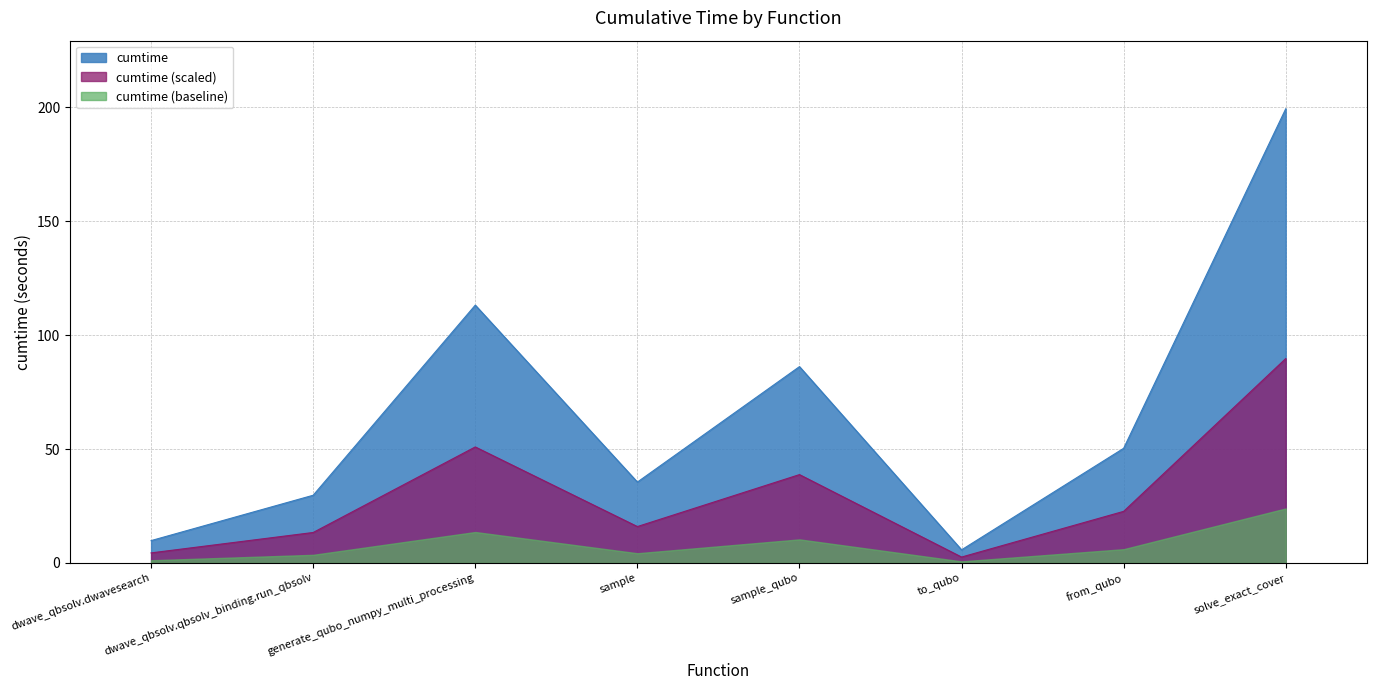

What is the change in value from dwave_qbsolv.qbsolv_binding.run_qbsolv to generate_qubo_numpy_multi_processing?

+37.6